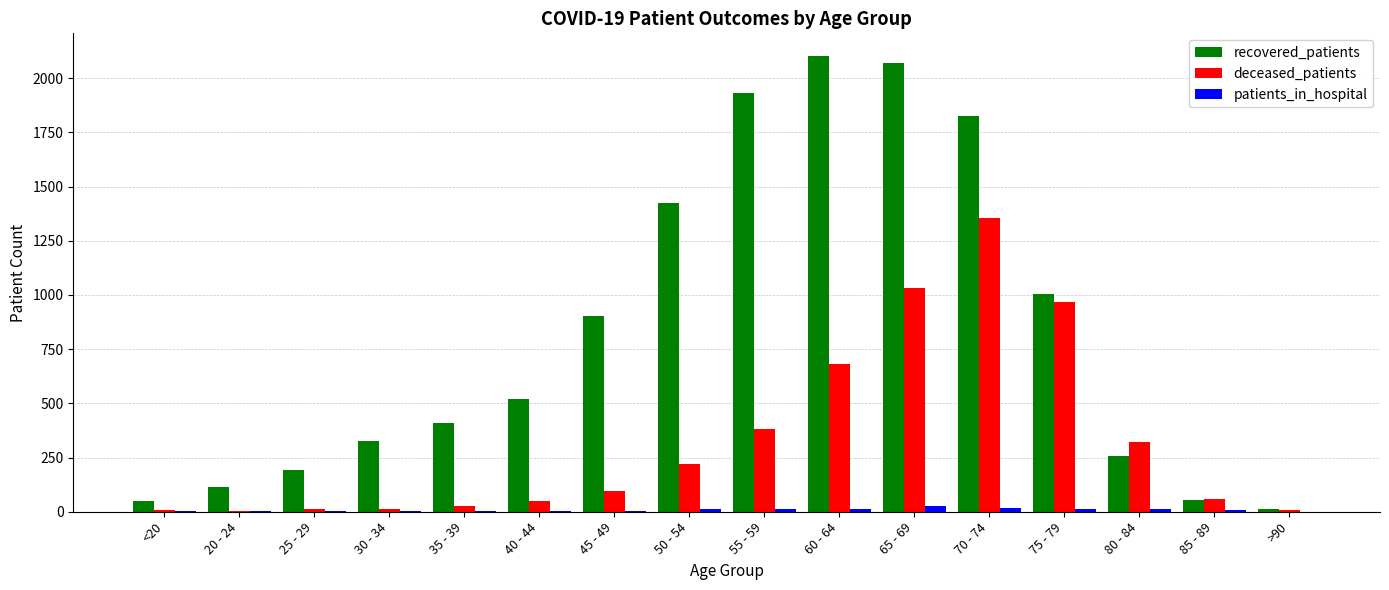

What is the highest value of the deceased_patients series?

1353